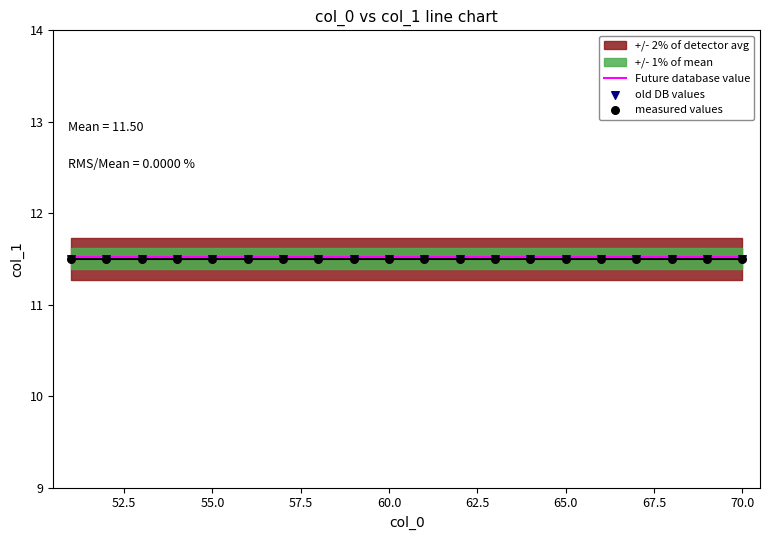

Which series reaches the maximum Y coordinate?

Future database value